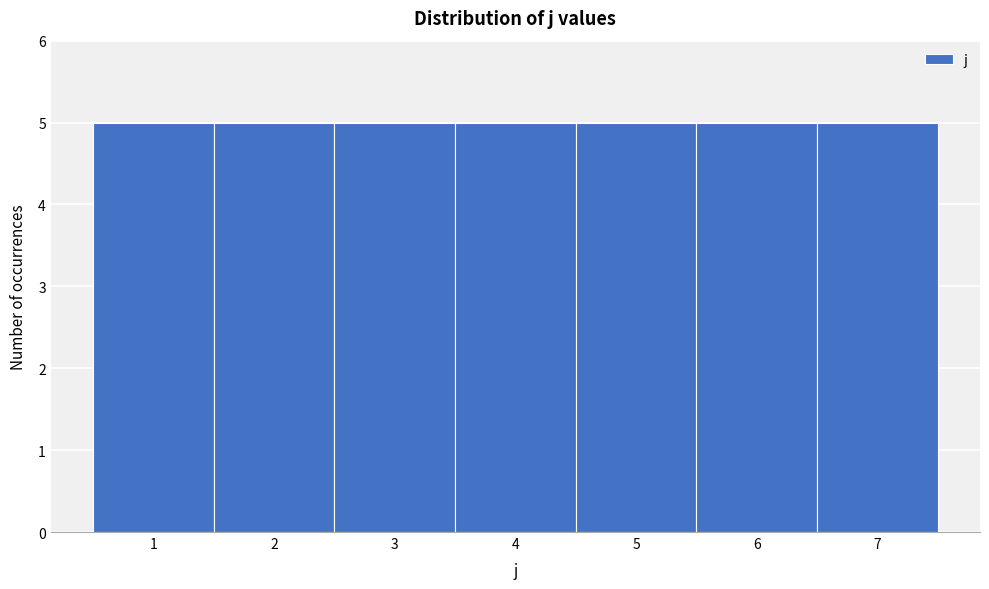

Reading left to right, transcribe this chart: for each bar, give the range it covers on the x-axis and its height. The values are not printed on the chart, so give them approximately, as read against the axis.

0.5 to 1.5: 5
1.5 to 2.5: 5
2.5 to 3.5: 5
3.5 to 4.5: 5
4.5 to 5.5: 5
5.5 to 6.5: 5
6.5 to 7.5: 5